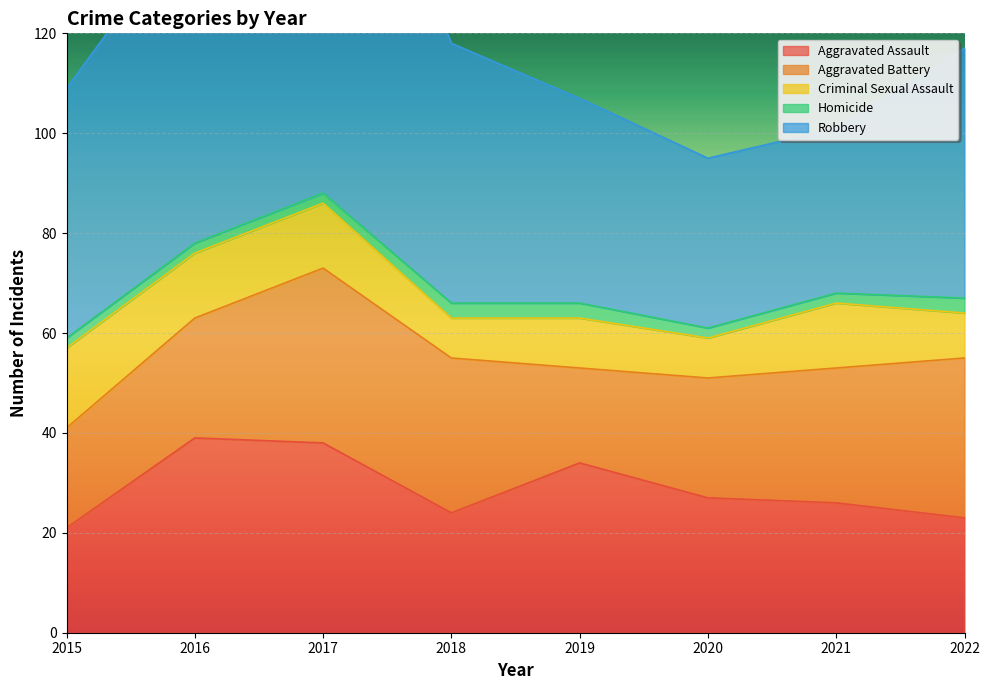

Rank the categories by Aggravated Battery value from highest to lowest.

2017, 2022, 2018, 2021, 2016, 2020, 2015, 2019